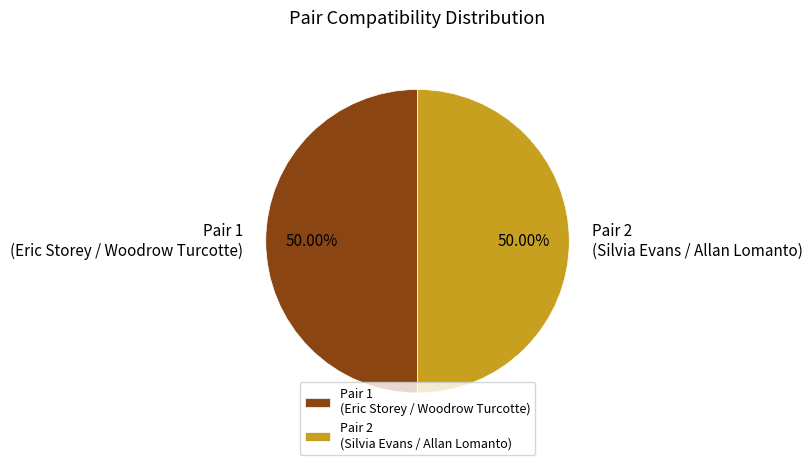

Is the sum of Pair 2 (Silvia Evans / Allan Lomanto) and Pair 1 (Eric Storey / Woodrow Turcotte) greater than half?

Yes